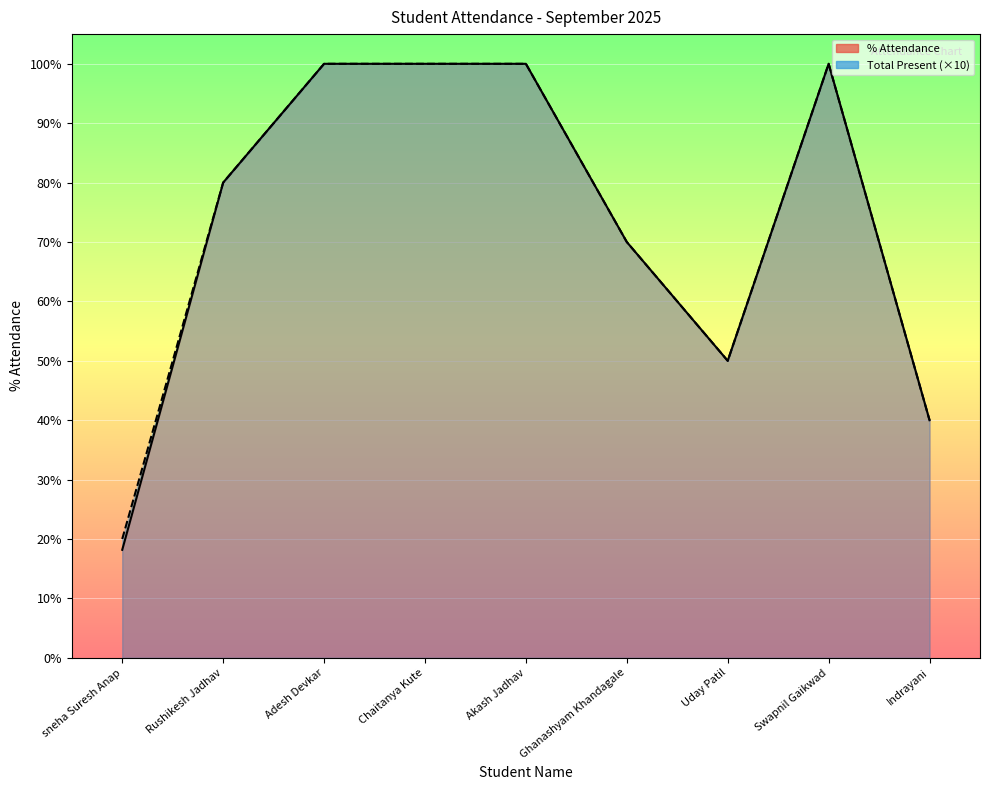

True or false: Total Present has more than 2 interior local peaks.

False